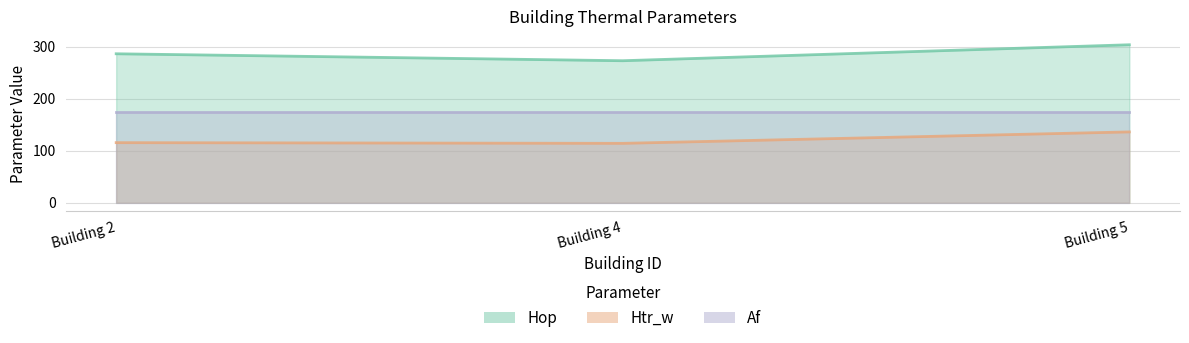

Which label corresponds to the largest value in the chart?

Building 5